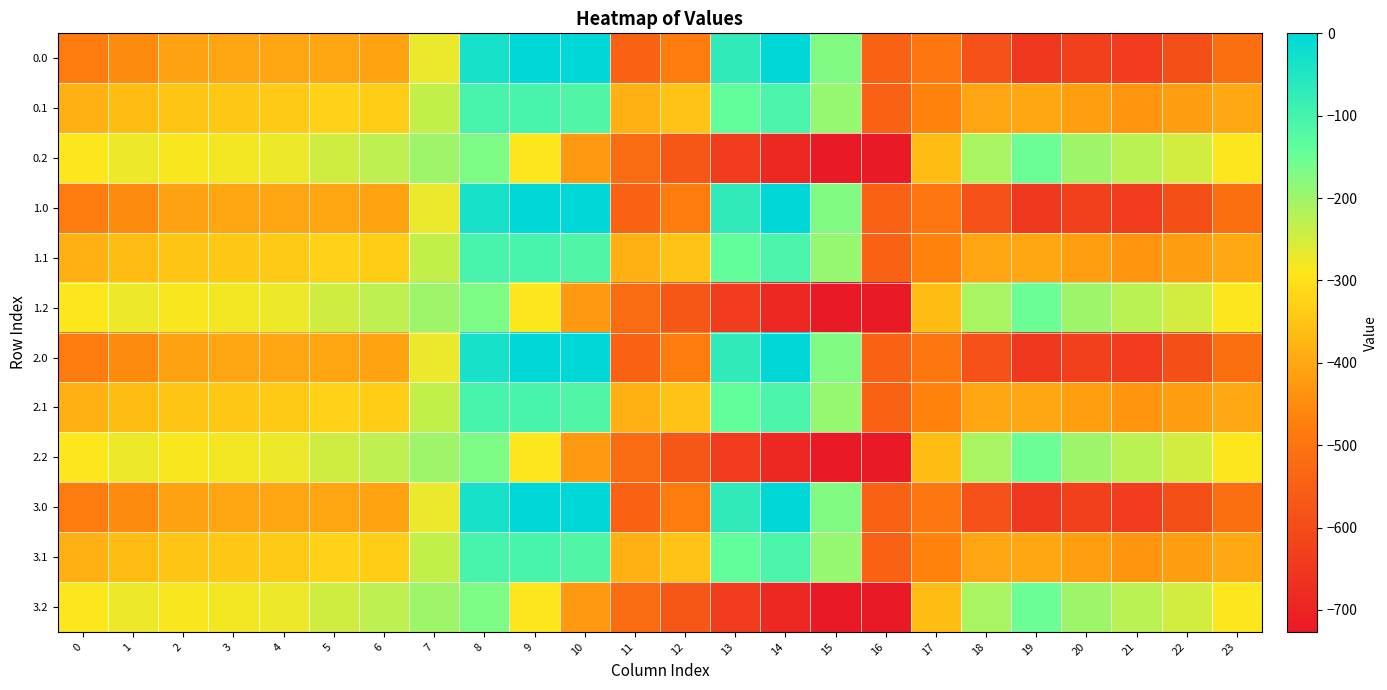

At which category is the sum across all series the highest?

8